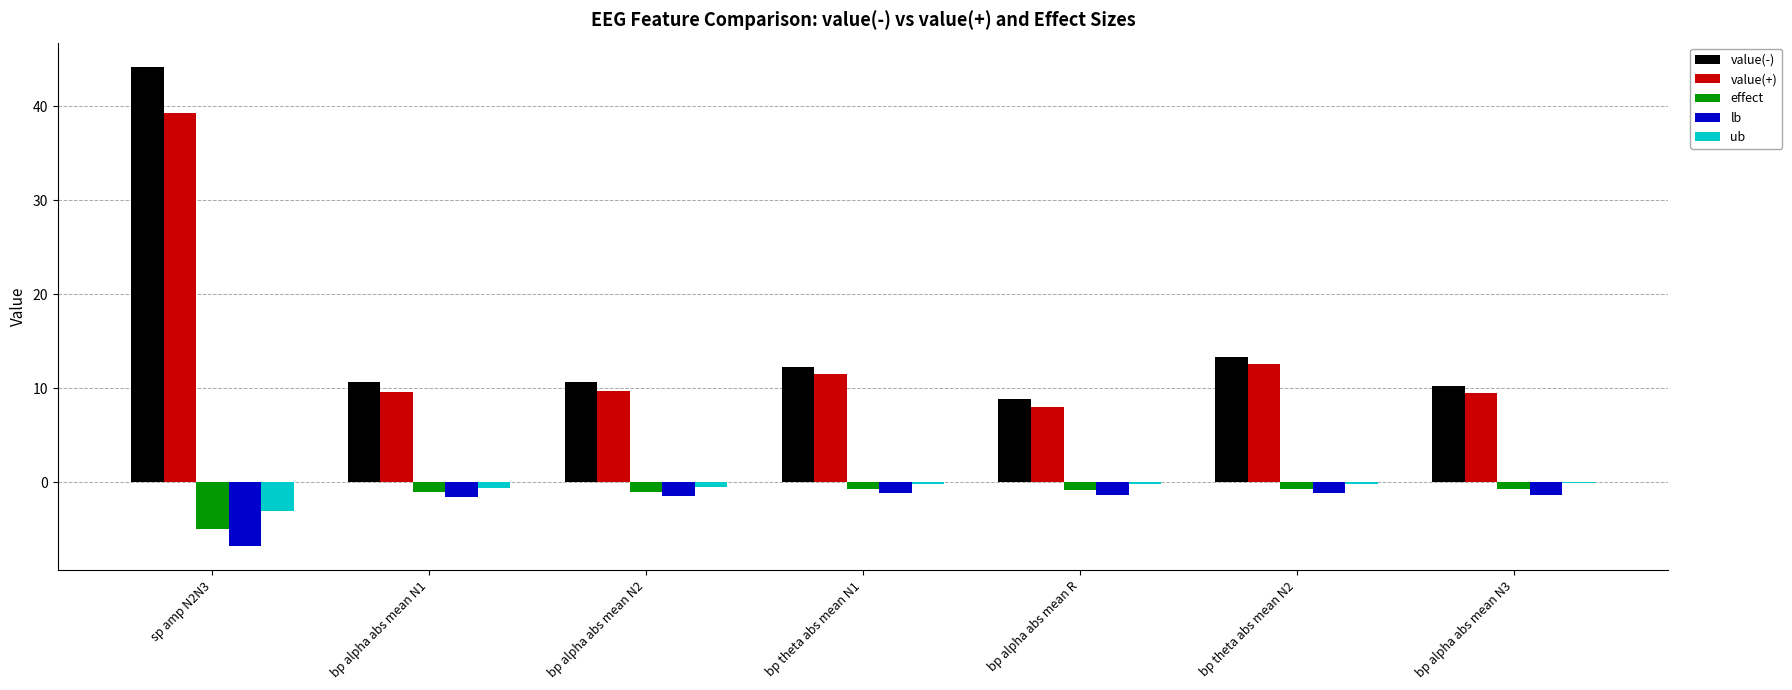

The ub series shows -0.1 at bp alpha abs mean R. True or false?

True